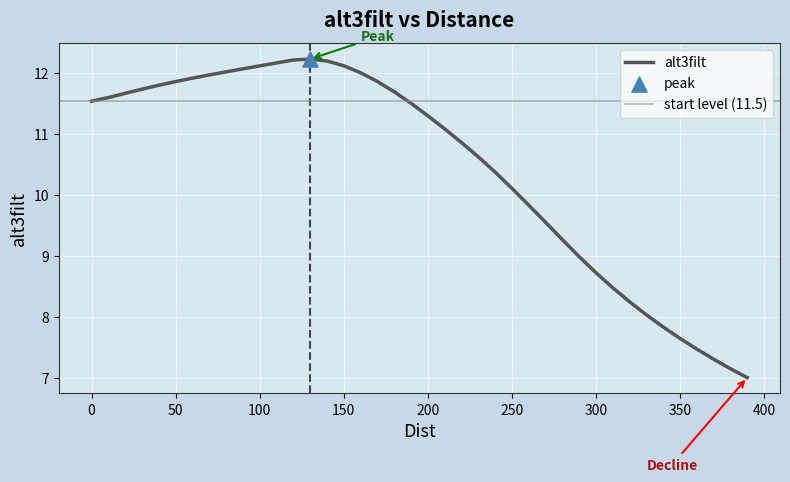

Between 160 and 40, which is larger?

160